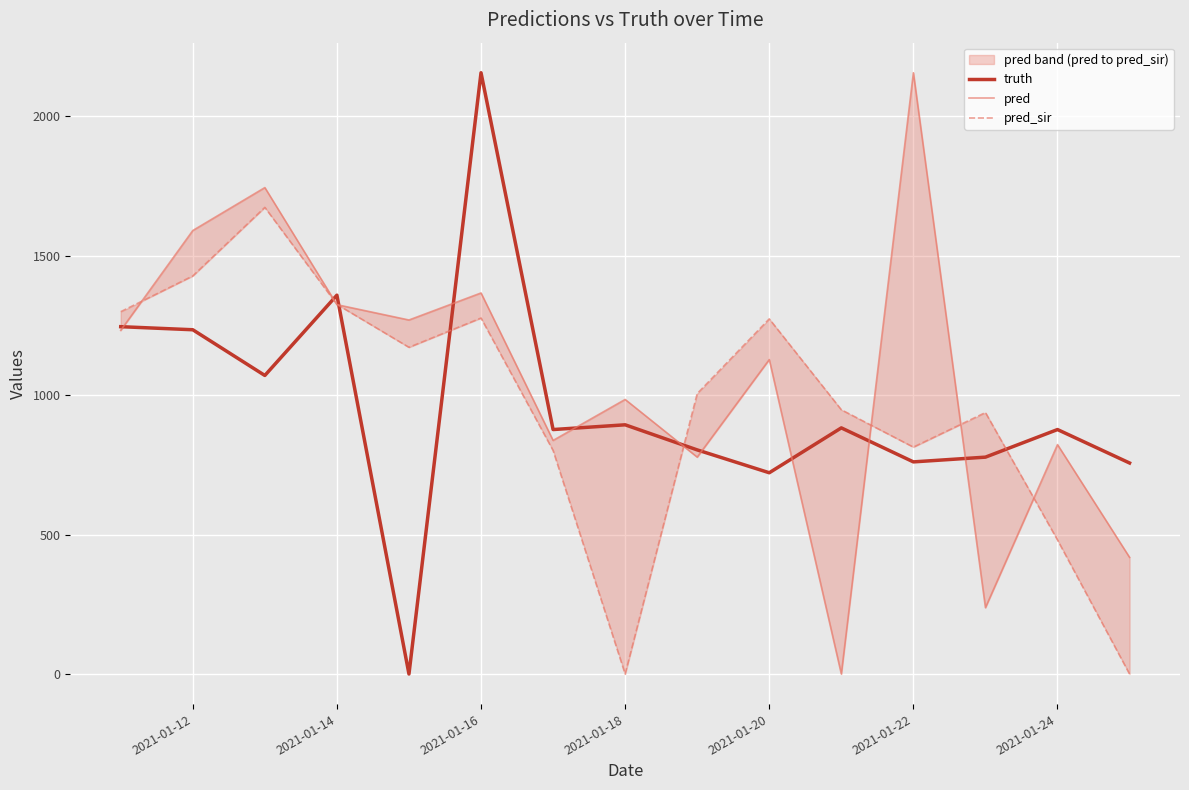

The value of truth at 2021-01-20 is 722. True or false?

True